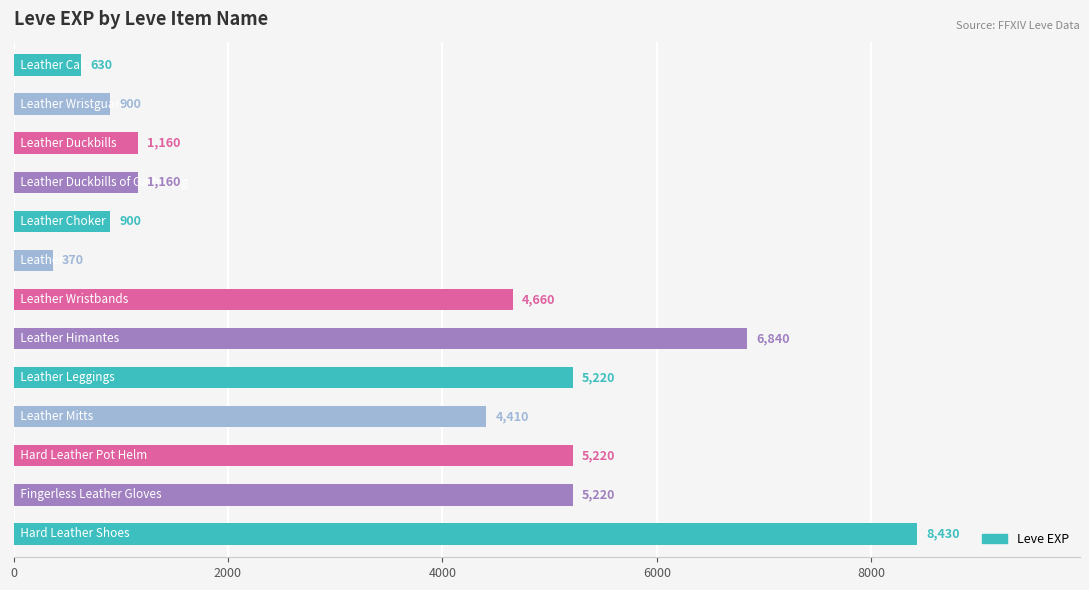

How many values are below 4410?

6